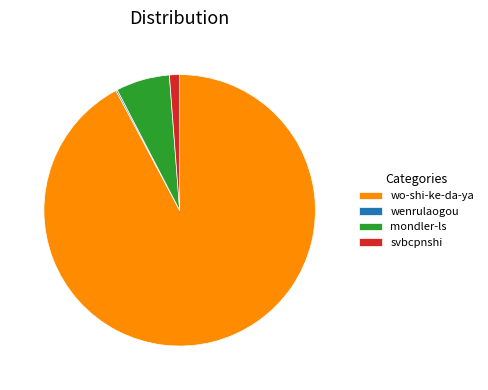

To the nearest percent, what is the average slice percentage?

25%